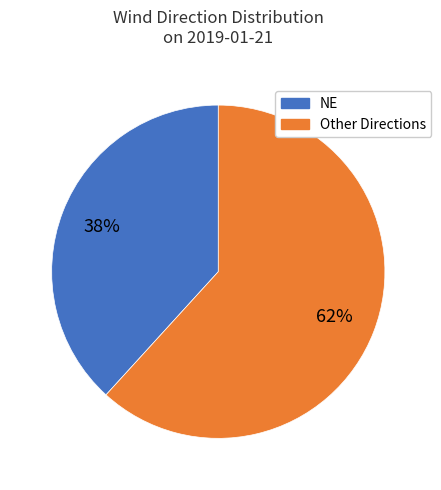

To the nearest percent, what is the average slice percentage?

50%